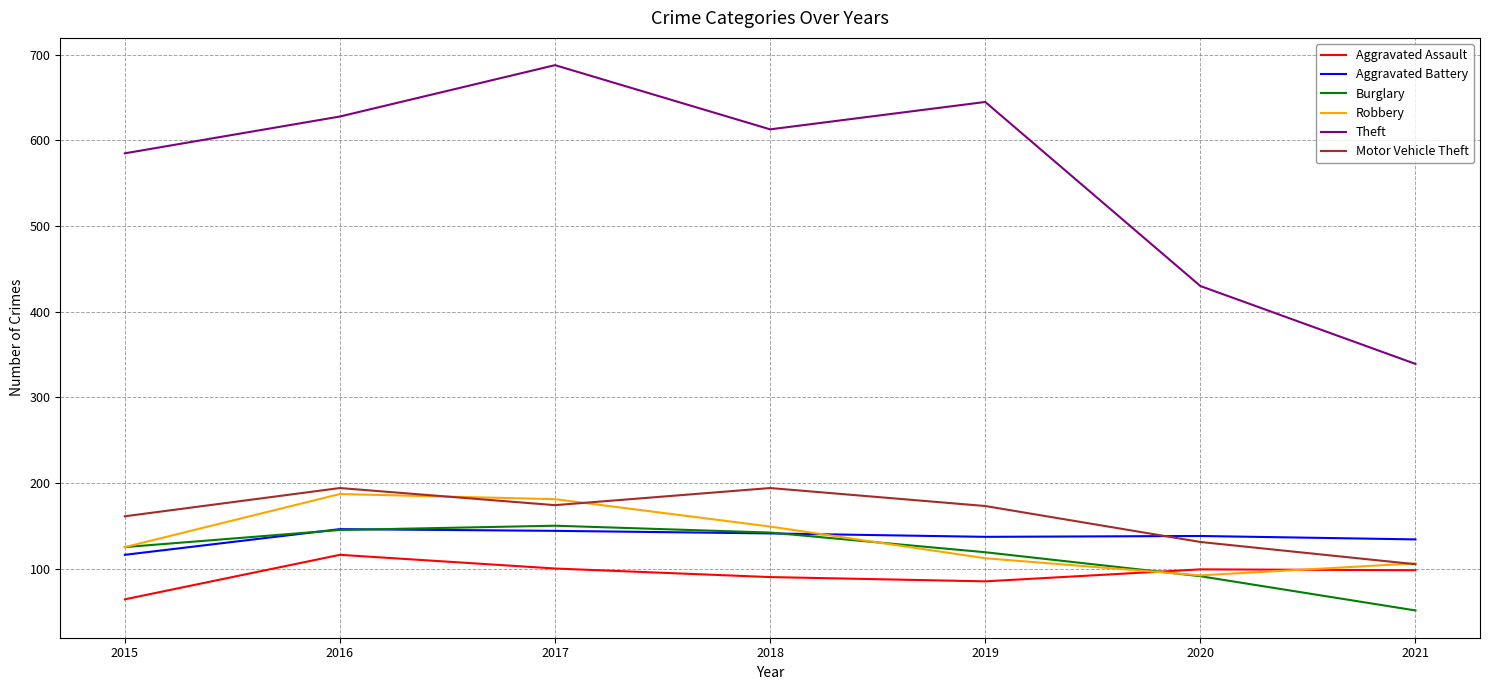

What is the total value across all series at 2016?

1416